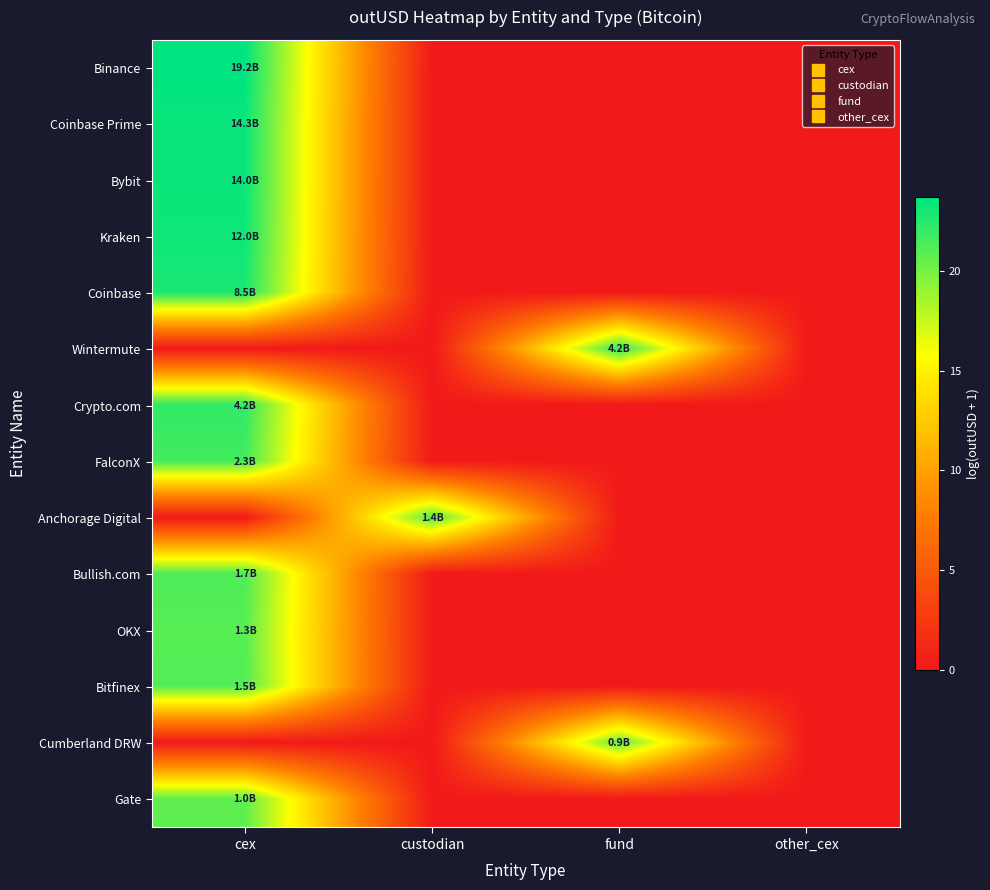

Between cex and other_cex, which series saw the biggest shift?

Binance